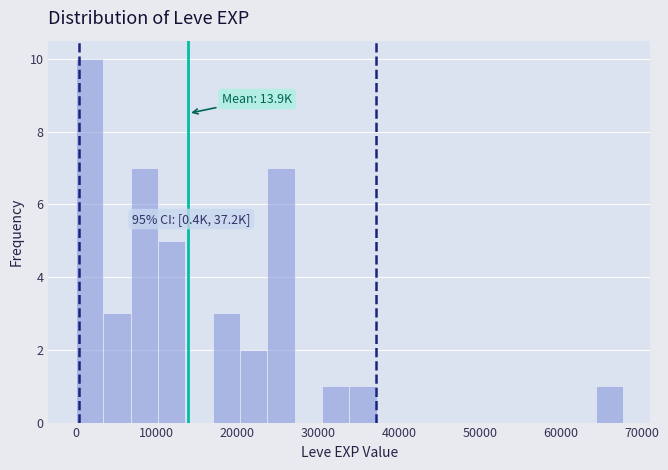

Read against the x-axis, roughly where is the centre of the tallest bar?

2000